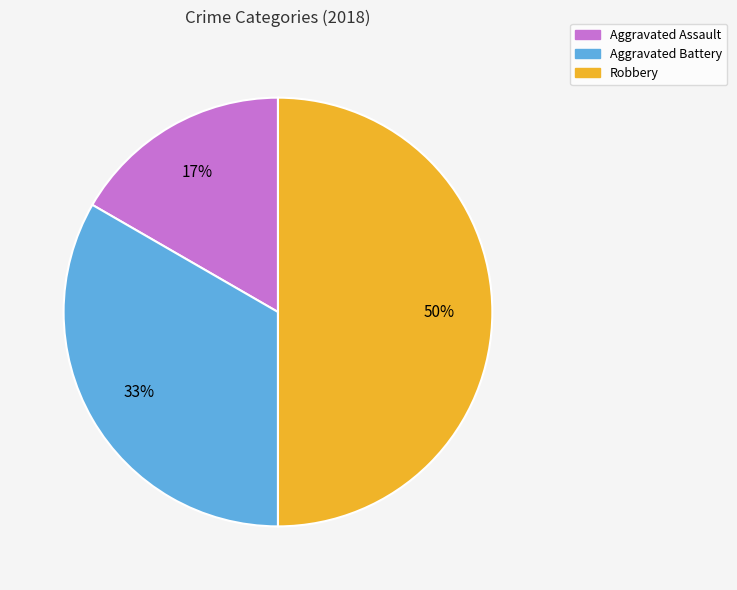

To the nearest percent, what percentage of the pie is Aggravated Assault?

17%